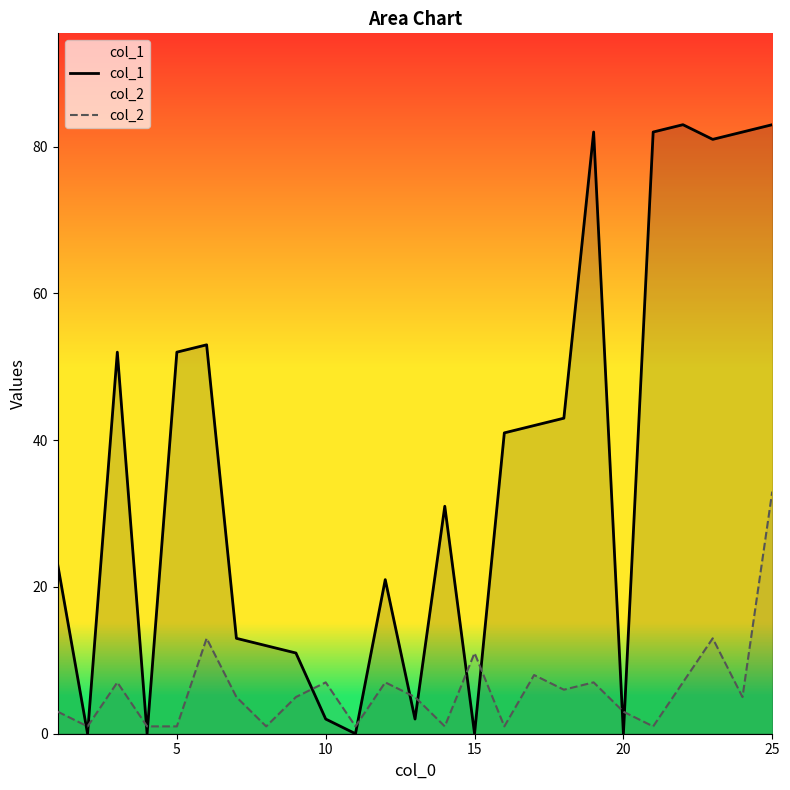

List the series in order of their overall mean, lowest first.

col_2, col_1